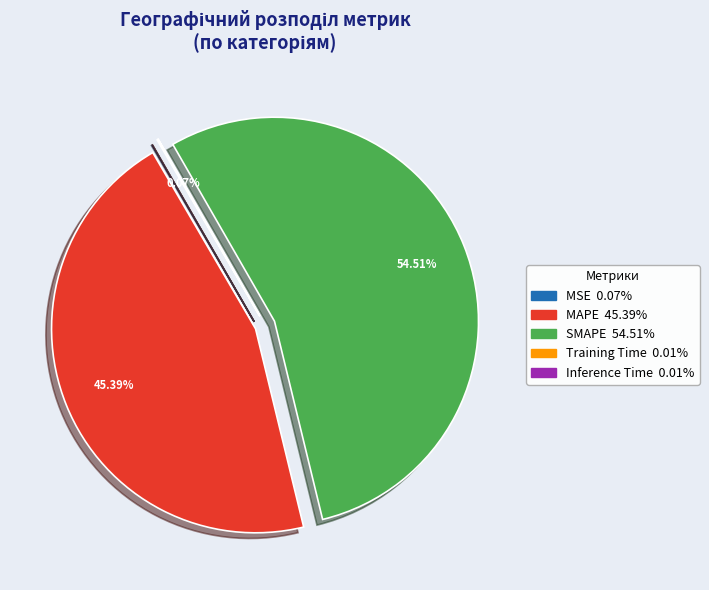

Is there any slice that represents more than half of the pie?

Yes